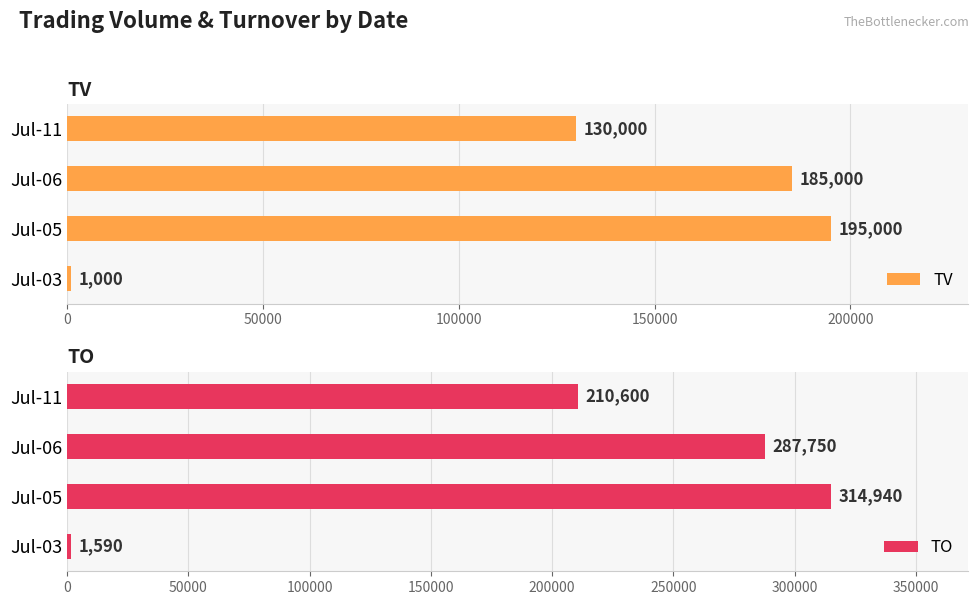

What is the difference between the maximum and minimum values in the TV series?

194000